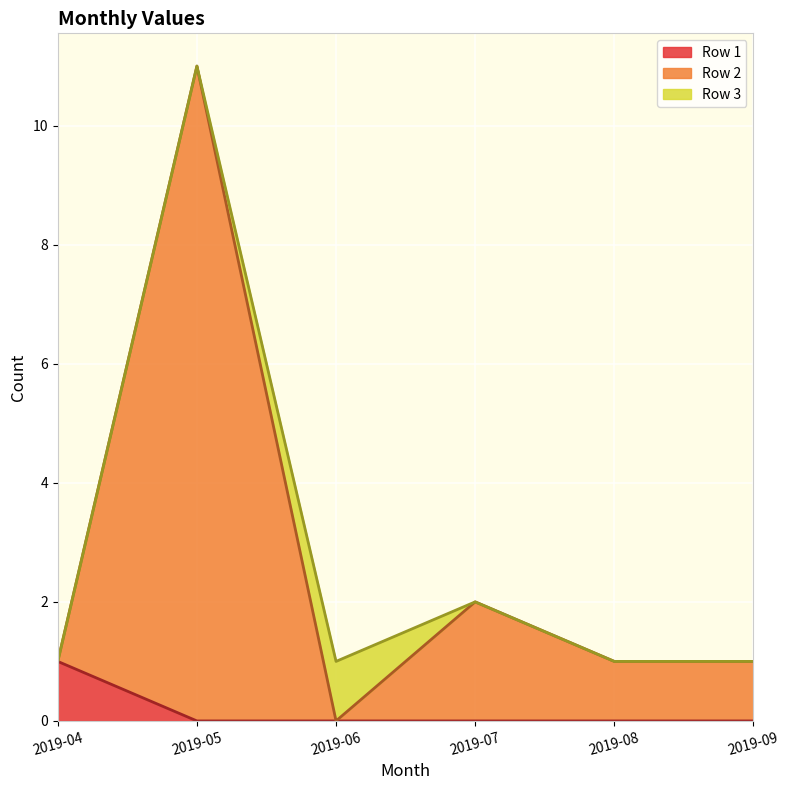

Where is Row 2 nearest to the value 5?

2019-07